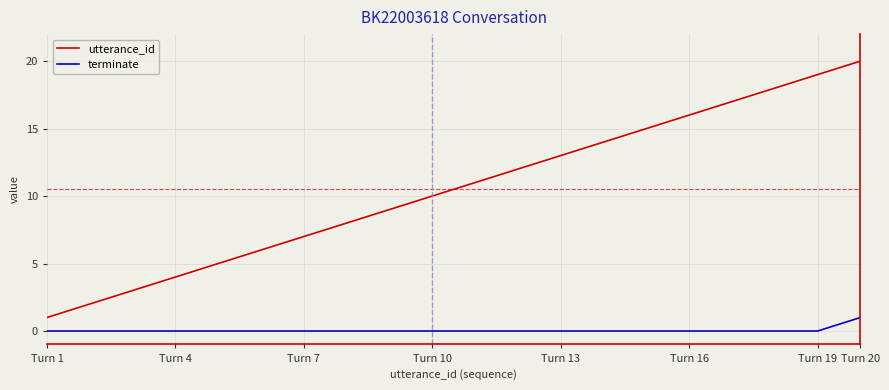

Which series has the widest spread of values?

utterance_id